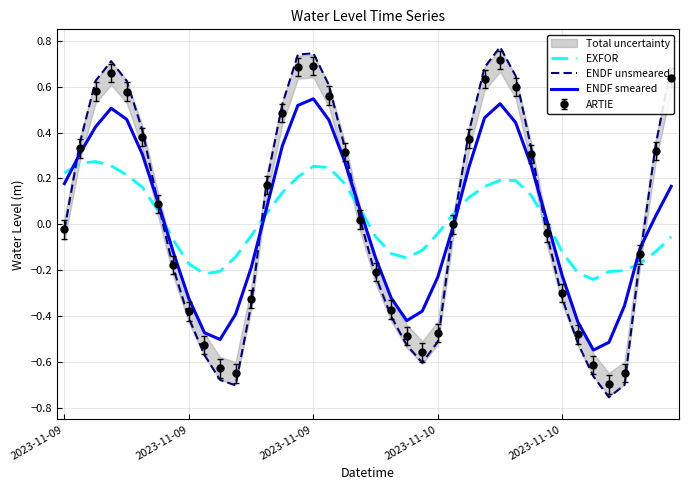

What is the maximum value for ENDF smeared?

0.5